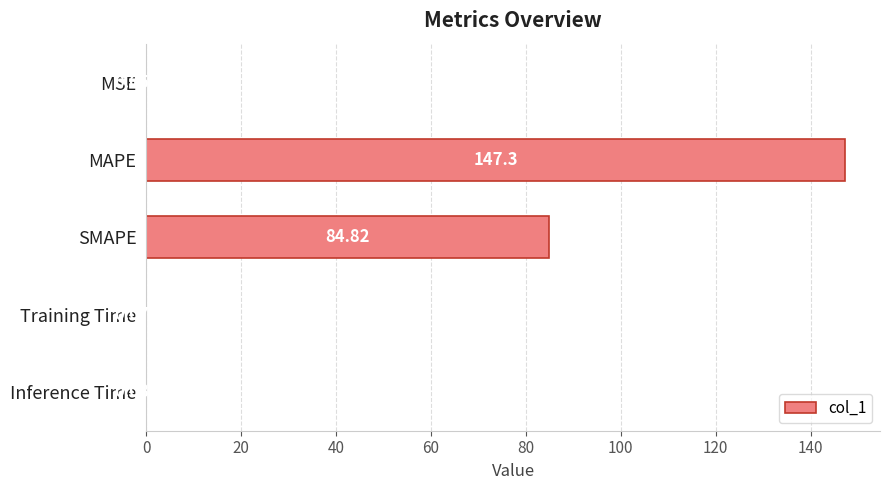

Between MAPE and Training Time, which is larger?

MAPE